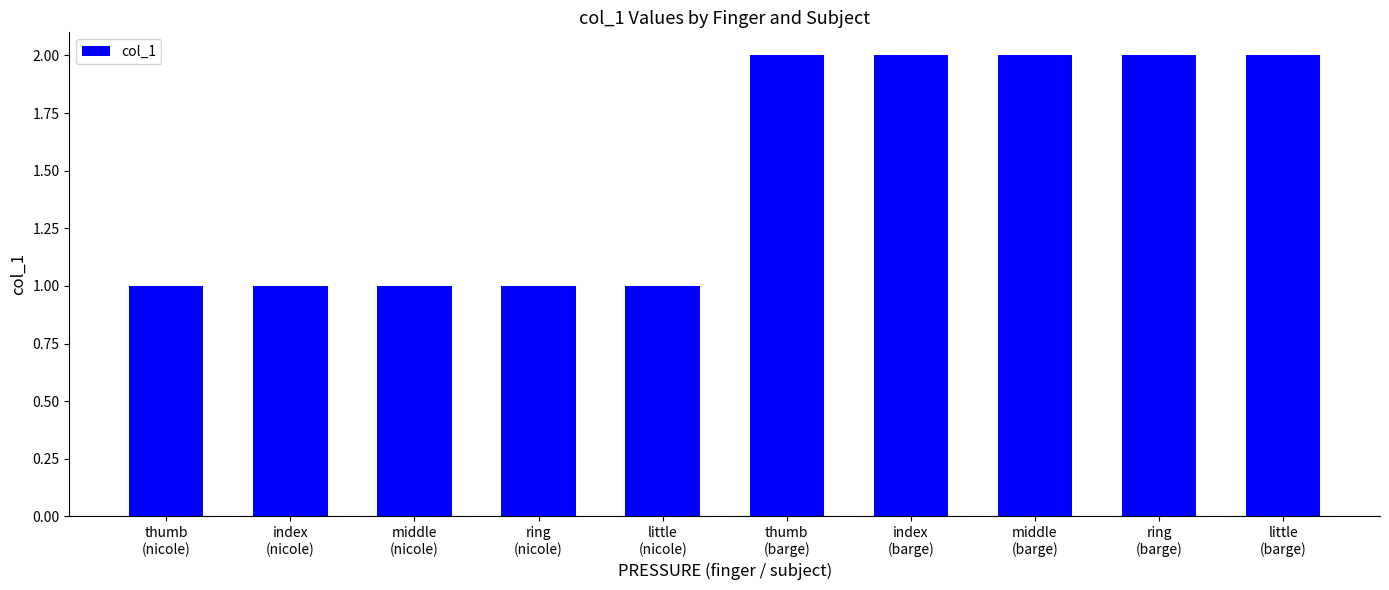

What is the sum of all values?

15